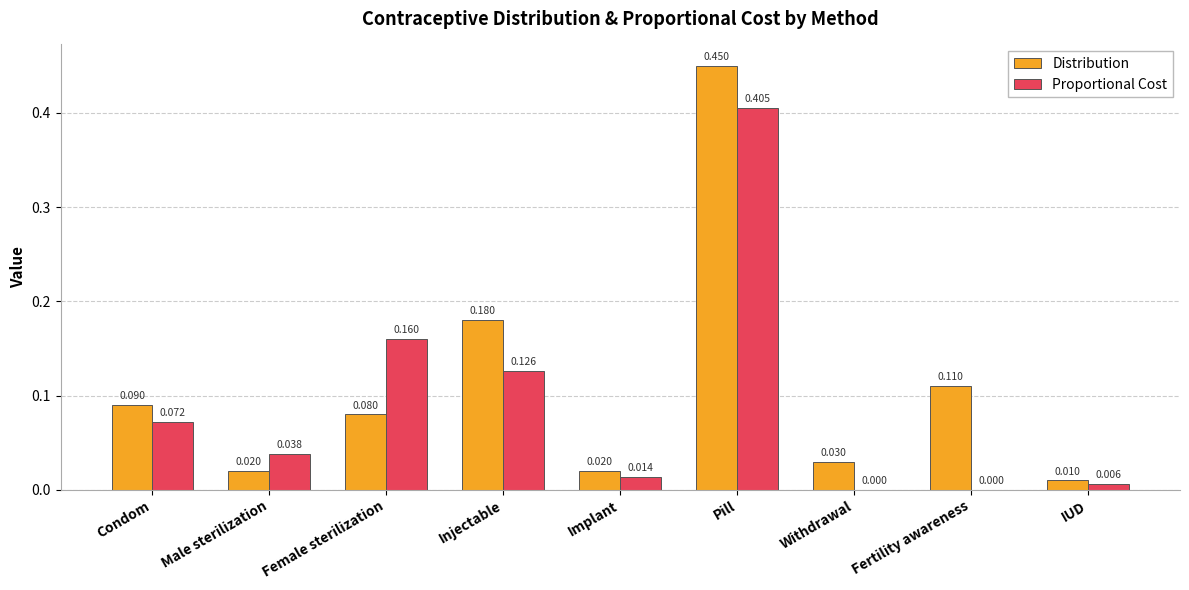

At which label is Distribution closest to 0?

IUD